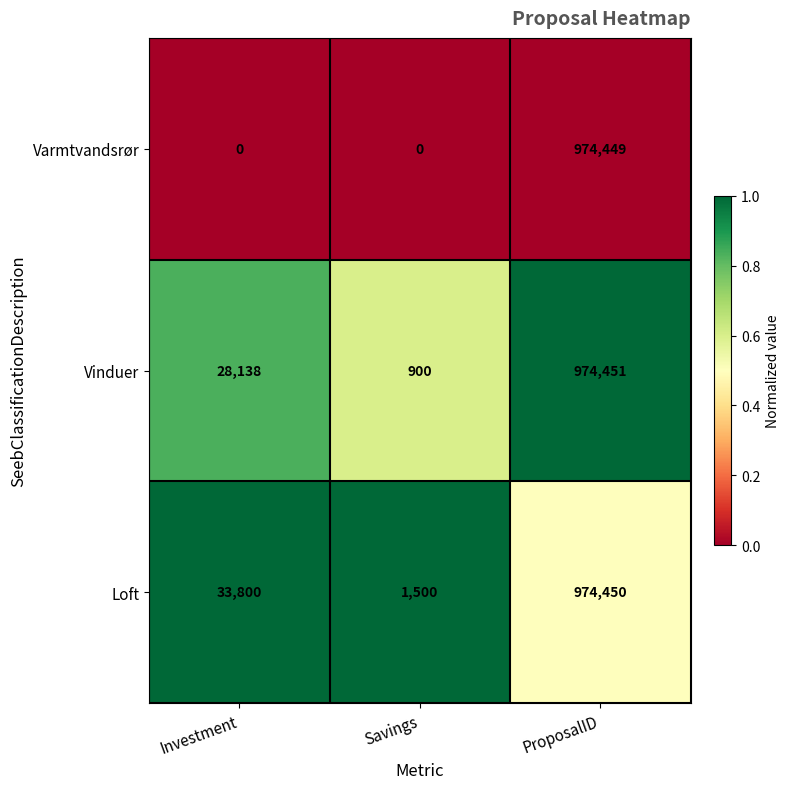

Reading left to right, list all the values displayed in this chart.

Varmtvandsrør: Investment=0	Savings=0	ProposalID=974449
Vinduer: Investment=28138	Savings=900	ProposalID=974451
Loft: Investment=33800	Savings=1500	ProposalID=974450